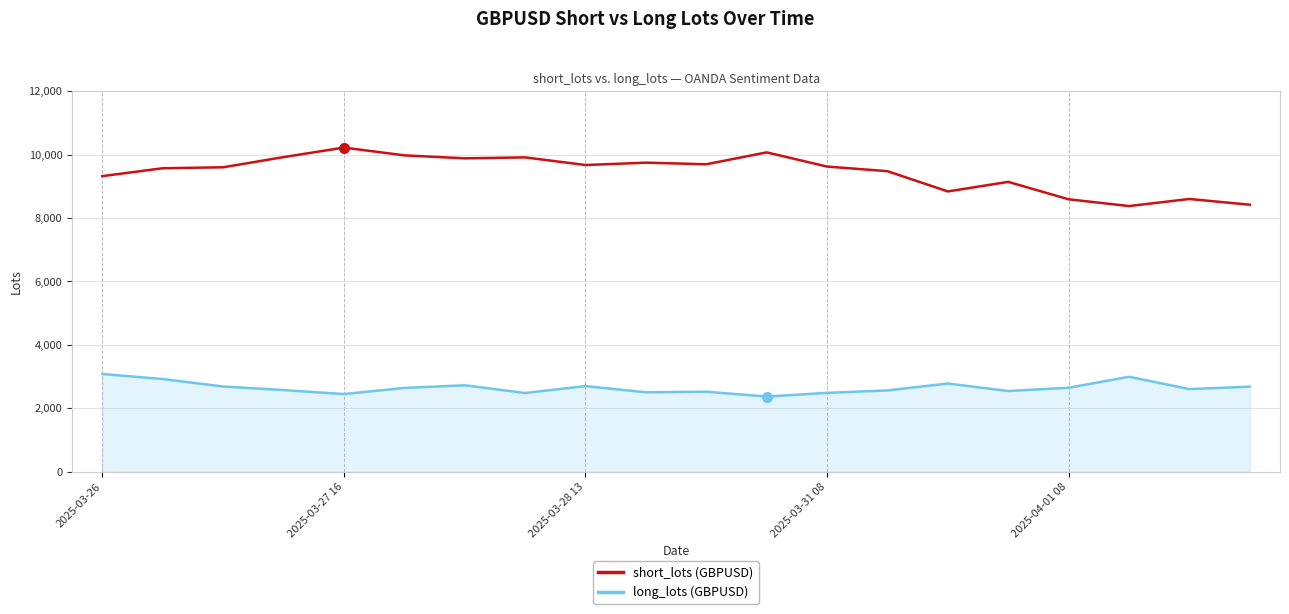

Which series has the widest spread of values?

short_lots (GBPUSD)